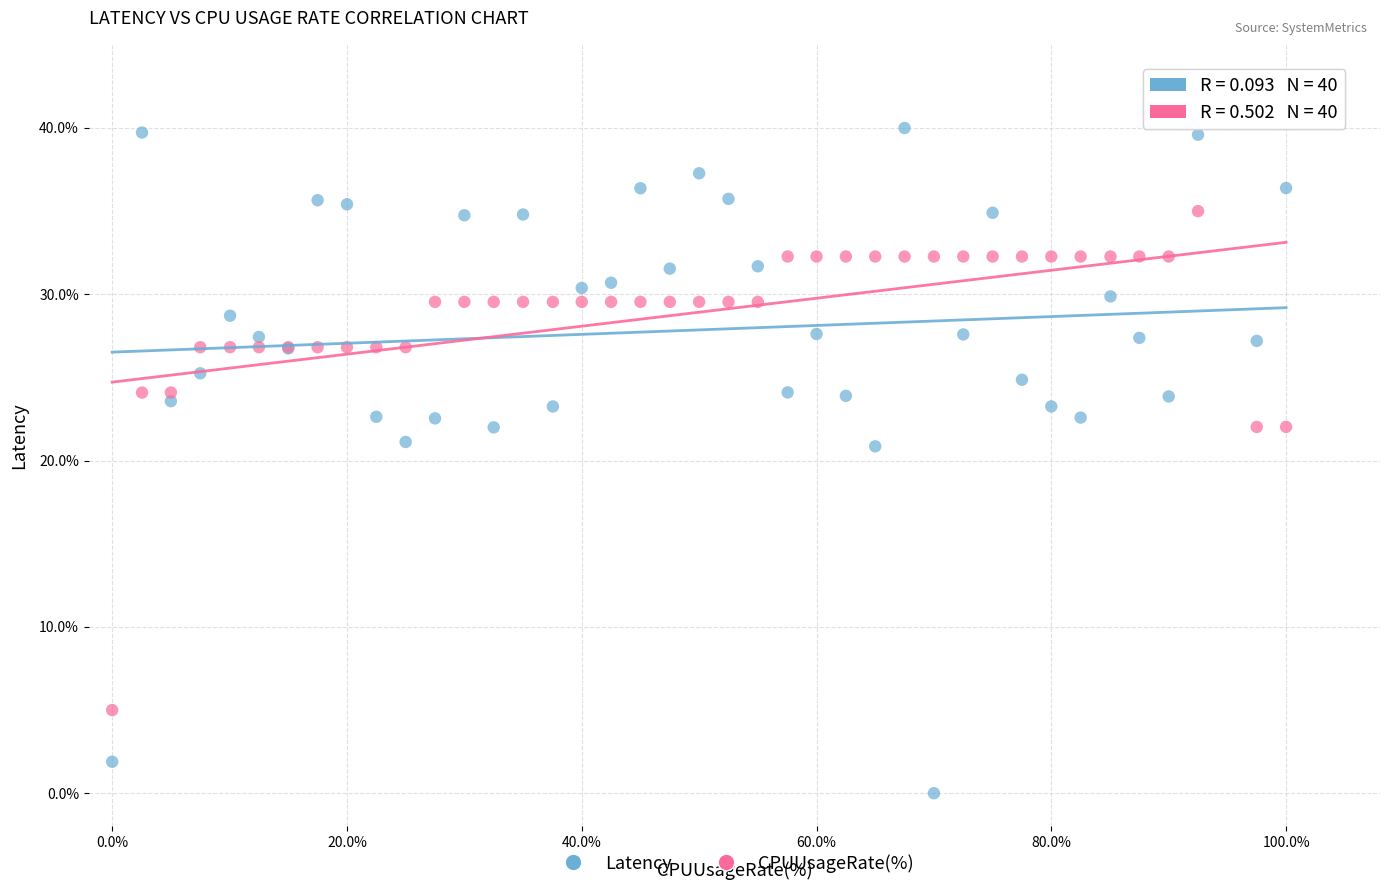

Which series has the largest Y range (max minus min)?

Latency